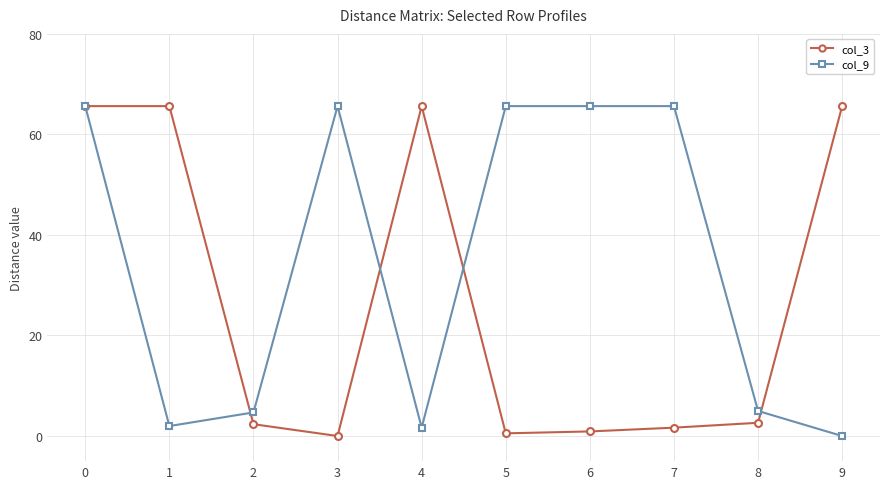

At which category does col_9 reach its first local valley?

1